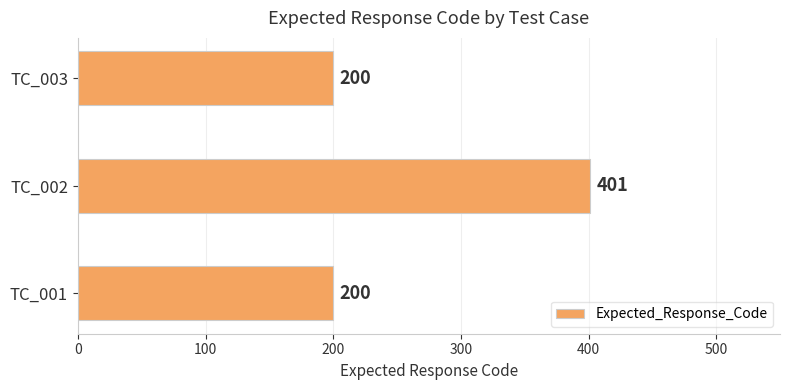

What is the average value?

267